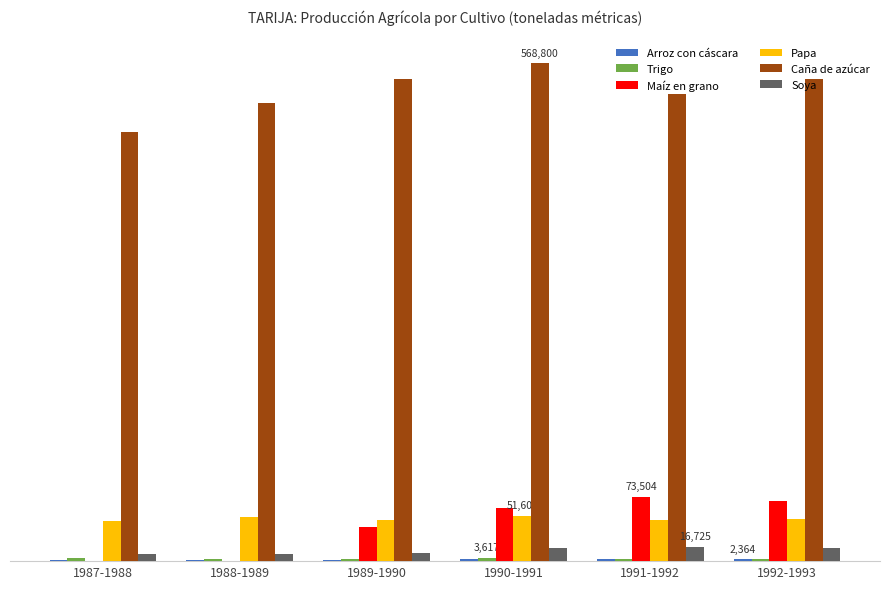

What is the value of the Arroz con cáscara bar at the 6th from the left?

2364